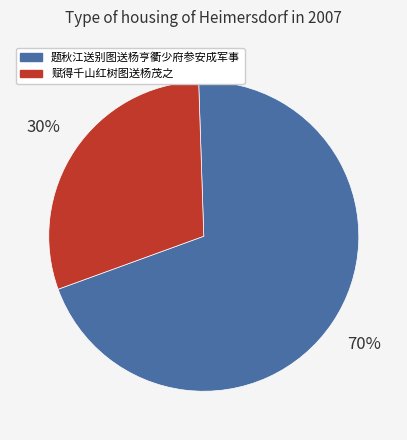

Rank the categories by value from lowest to highest.

赋得千山红树图送杨茂之, 题秋江送别图送杨亨衢少府参安成军事